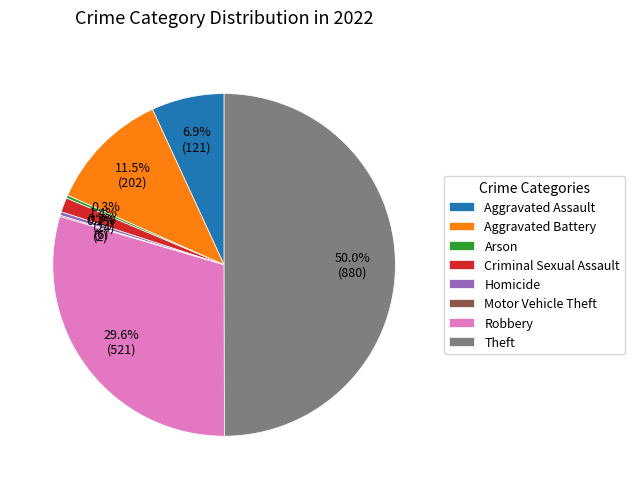

What percentage is NOT represented by Criminal Sexual Assault?

98.6%